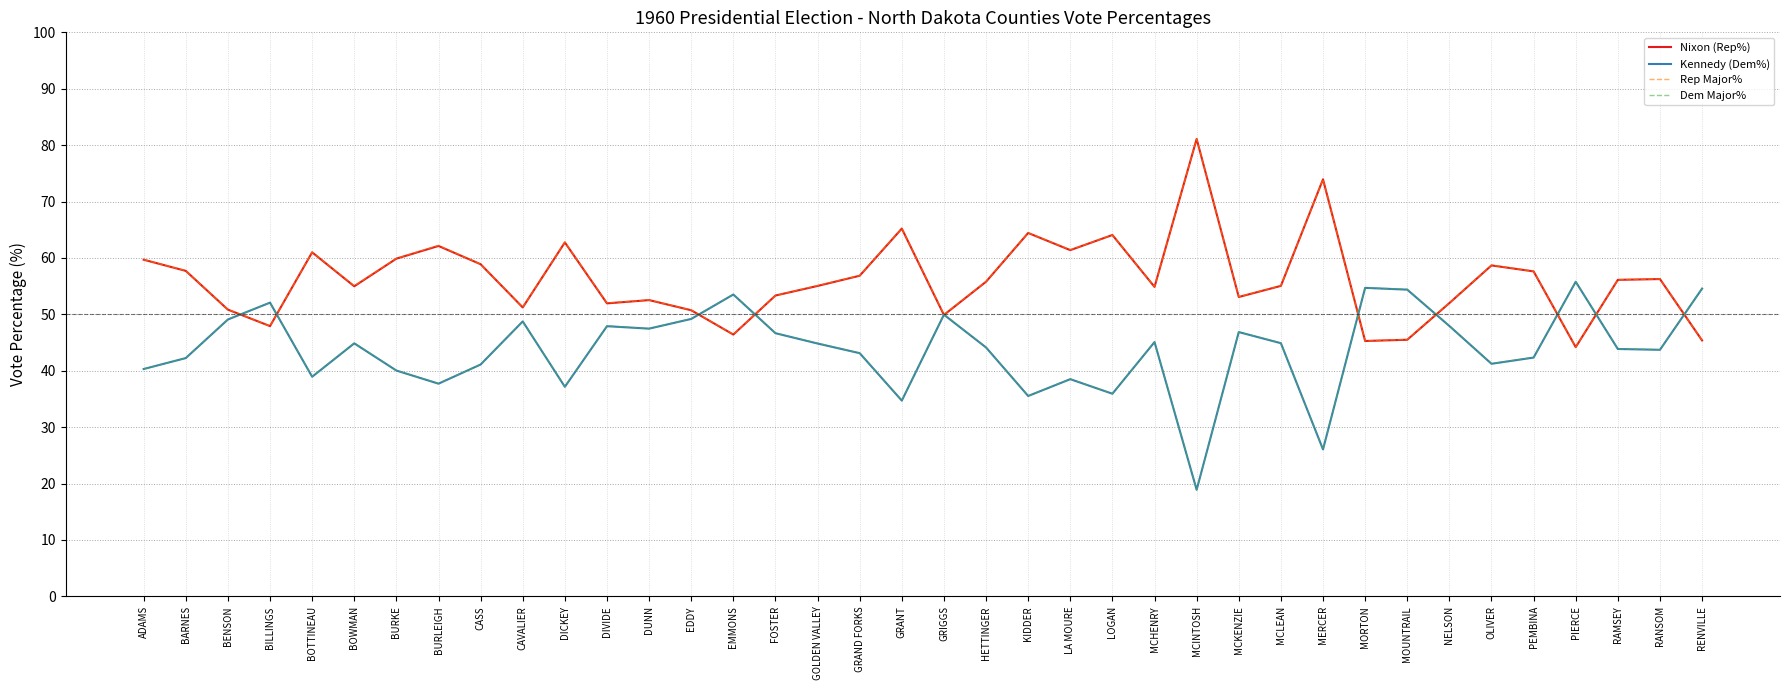

What is the approximate value of Dem Major% at BOTTINEAU?

39.0